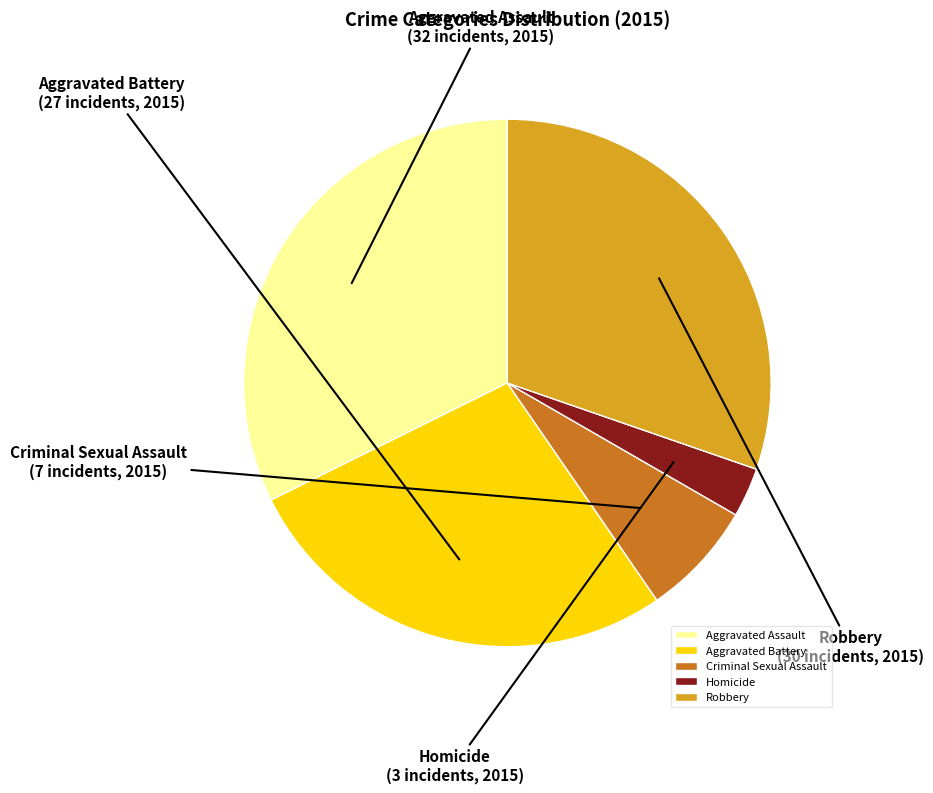

Does Robbery account for over 50% of the chart?

No